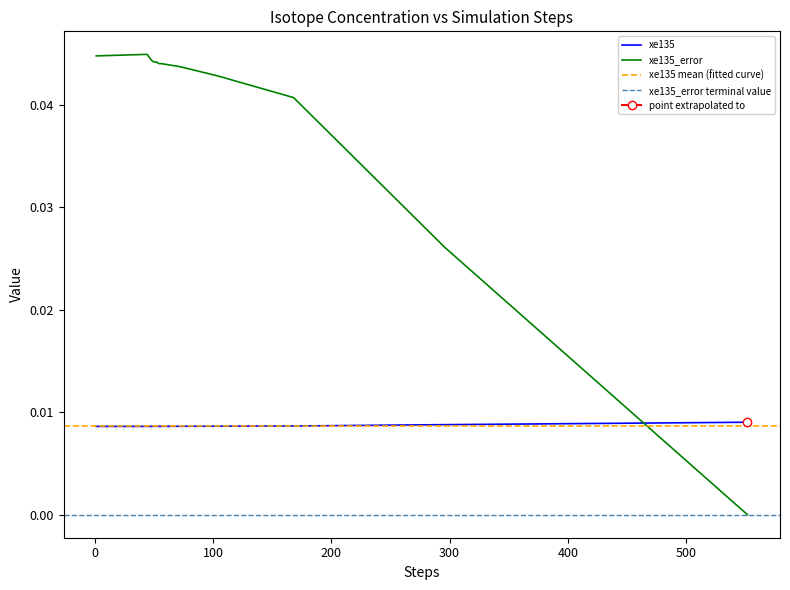

How many interior local peaks does the xe135_error series have?

1